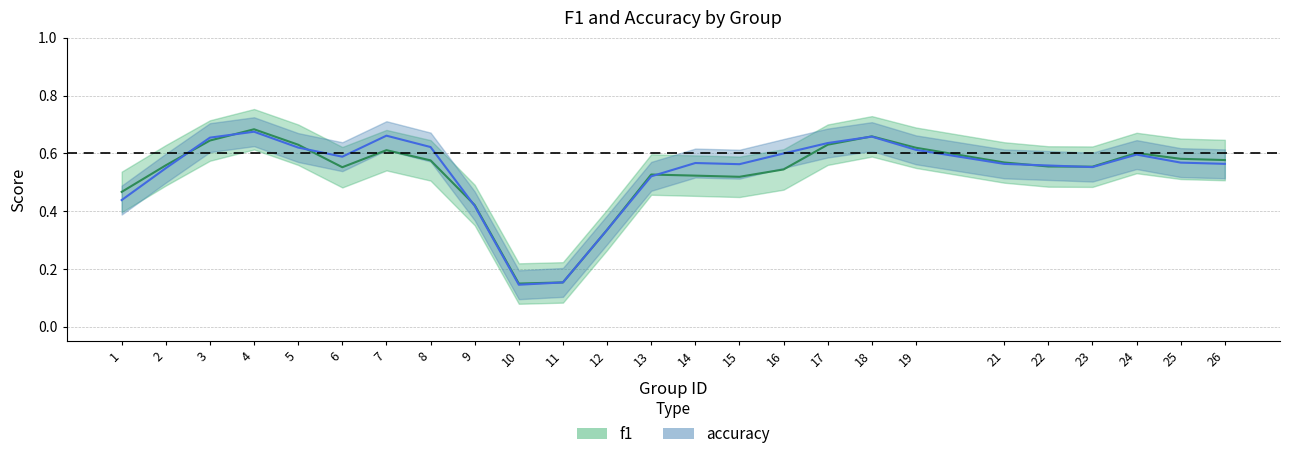

How many intersections are there between accuracy and f1?

7